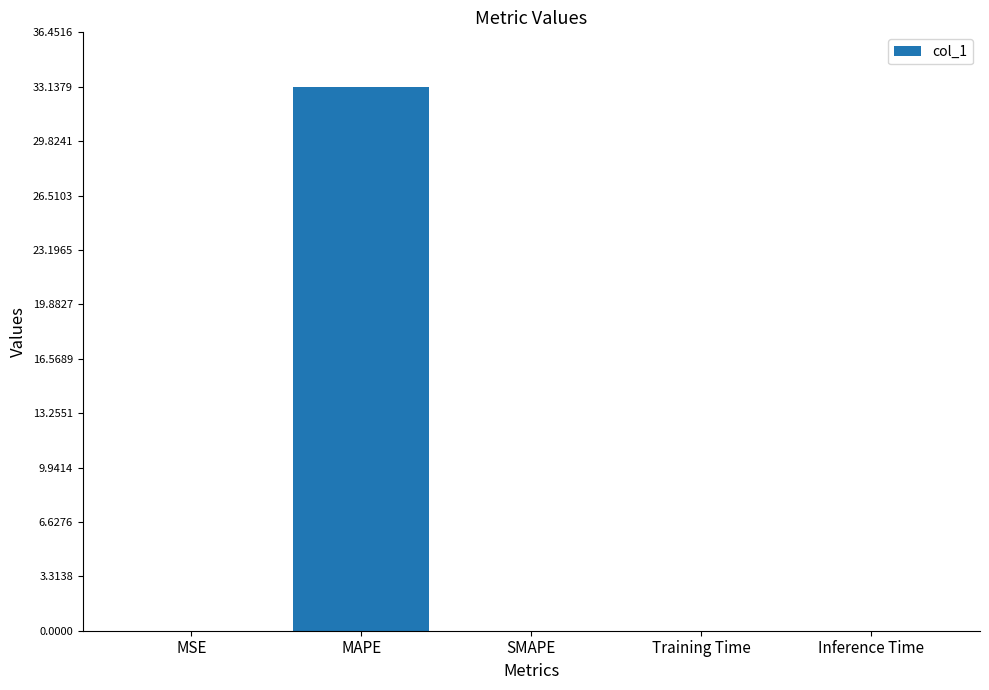

Which category has the highest value across all series?

MAPE